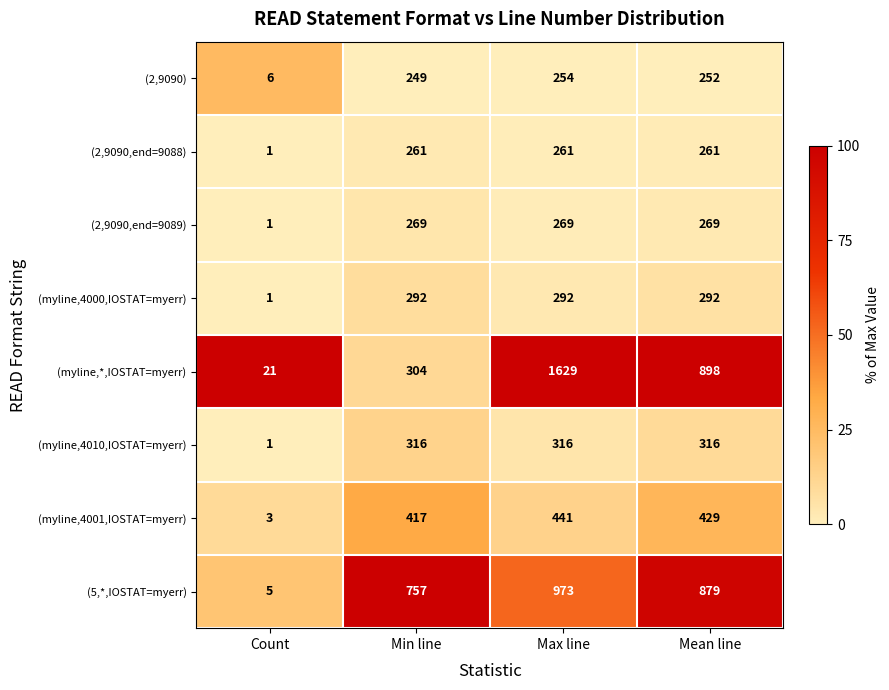

Rank the series at Max line from highest to lowest value.

(myline,*,IOSTAT=myerr), (5,*,IOSTAT=myerr), (myline,4001,IOSTAT=myerr), (myline,4010,IOSTAT=myerr), (myline,4000,IOSTAT=myerr), (2,9090,end=9089), (2,9090,end=9088), (2,9090)